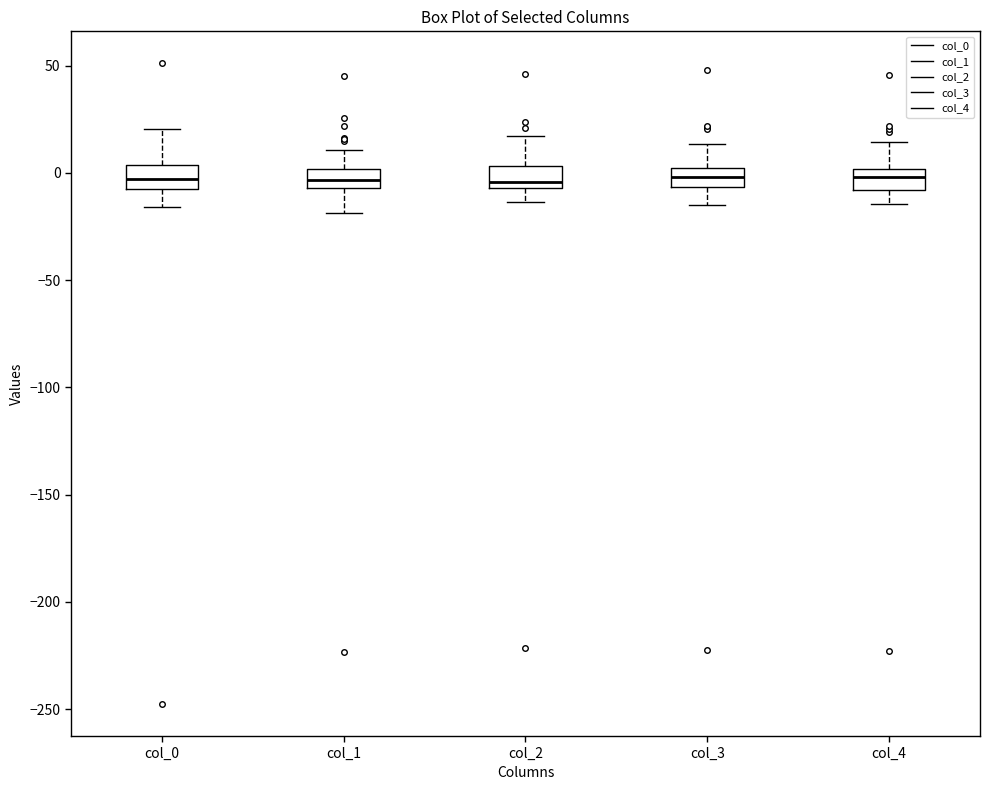

Reading left to right, read every box against the y-axis: the position of its median line, the range the box covers, and the ends of its whiskers. The values are not printed on the chart, so give them approximately, as read against the axis.

col_0: median -5, box -10 to 5, whiskers -15 to 20
col_1: median -5 (inside the box), box -5 to 0, whiskers -20 to 10
col_2: median -5 (just above the box's lower edge), box -5 to 5, whiskers -15 to 15
col_3: median 0 (inside the box), box -5 to 0, whiskers -15 to 15
col_4: median 0 (inside the box), box -10 to 0, whiskers -15 to 15